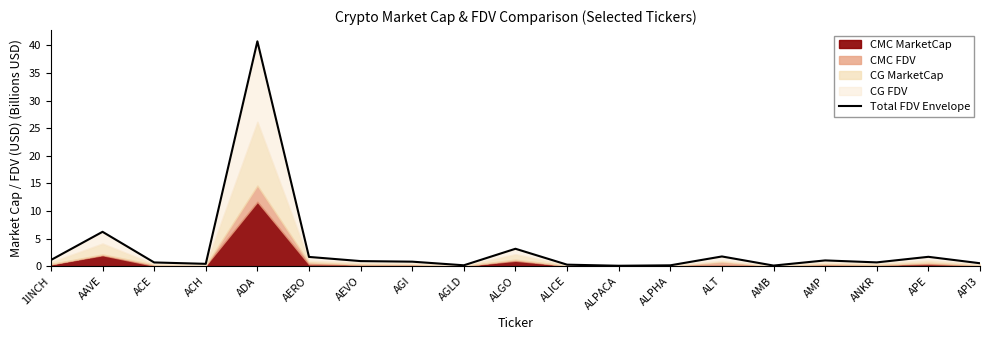

Rank the categories by value from lowest to highest.

ALPACA, AMB, ALPHA, AGLD, ALICE, ACH, API3, ACE, ANKR, AGI, AEVO, AMP, 1INCH, AERO, APE, ALT, ALGO, AAVE, ADA